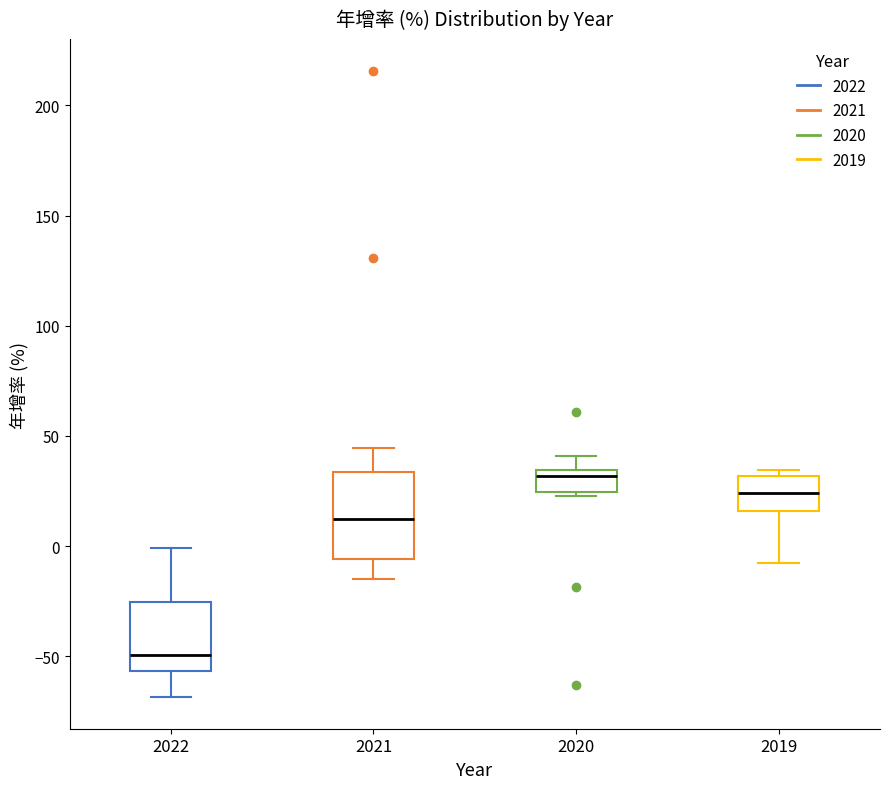

Where is the upper edge of the box at x = 2020 on the y-axis? The values are not printed on the chart, so give them approximately, as read against the axis.

35